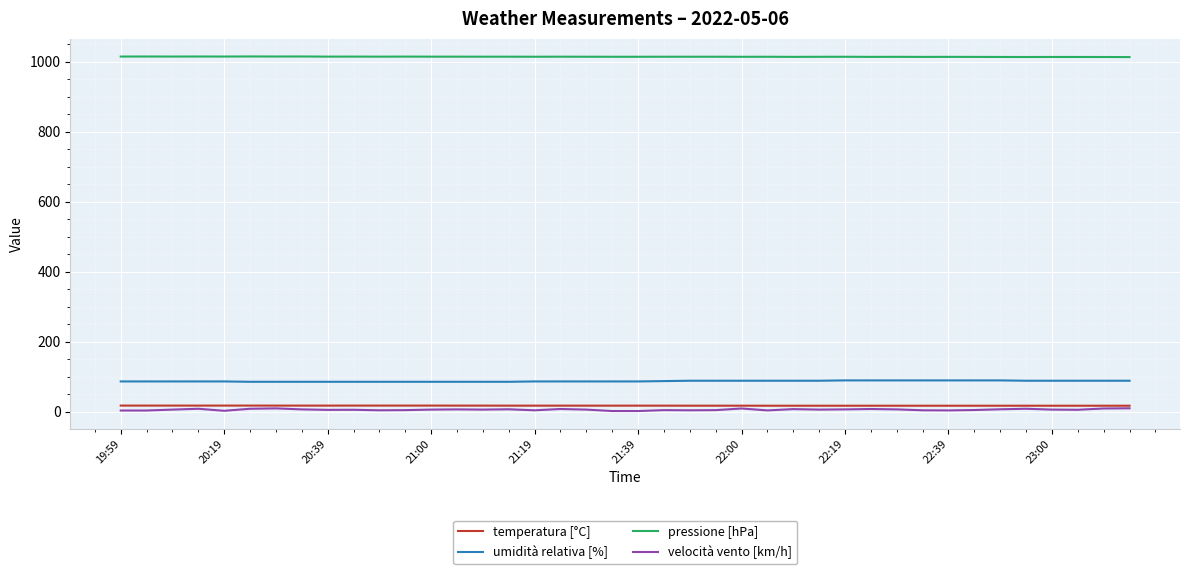

What is the lowest value of the umidità relativa [%] series?

85.0